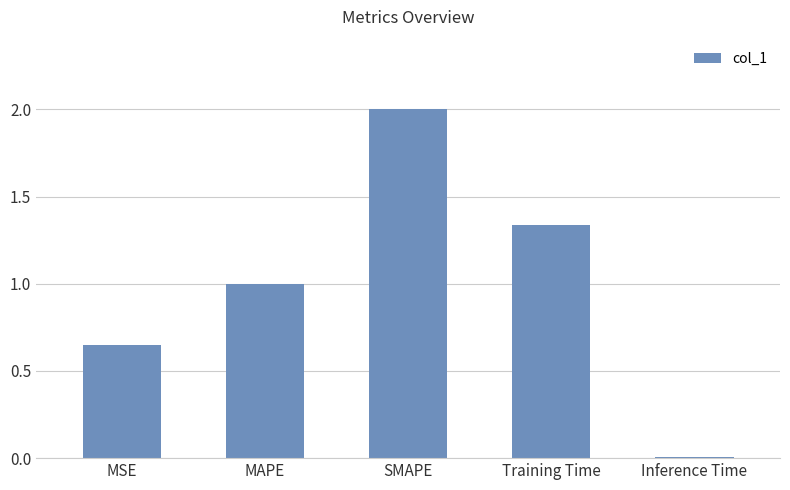

What is the value of the 3rd bar from the left?

2.0